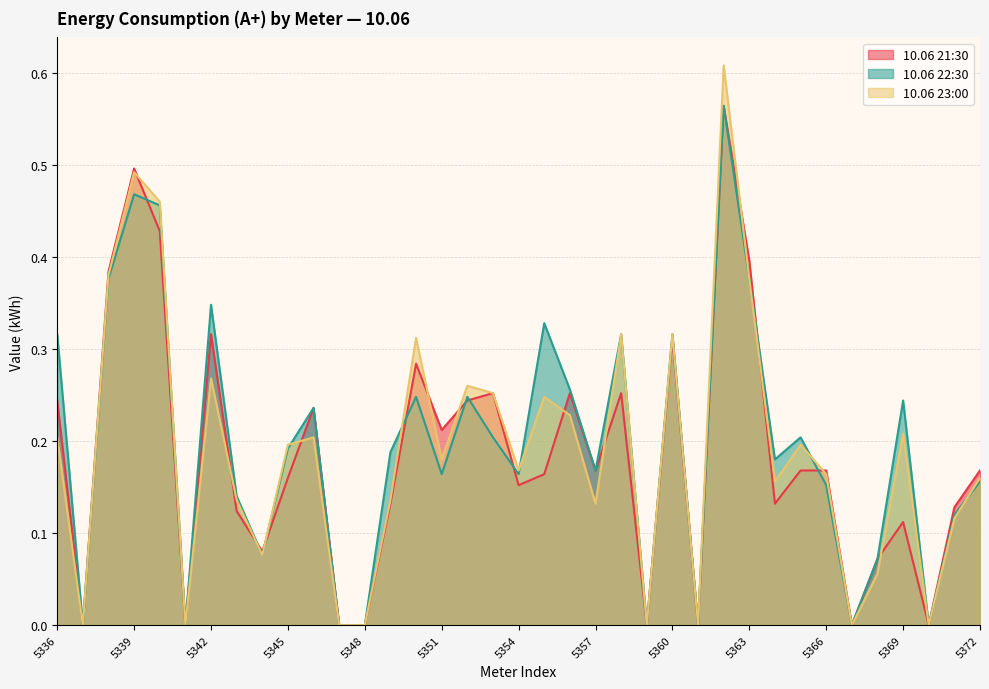

Does the chart have visible grid lines?

Yes